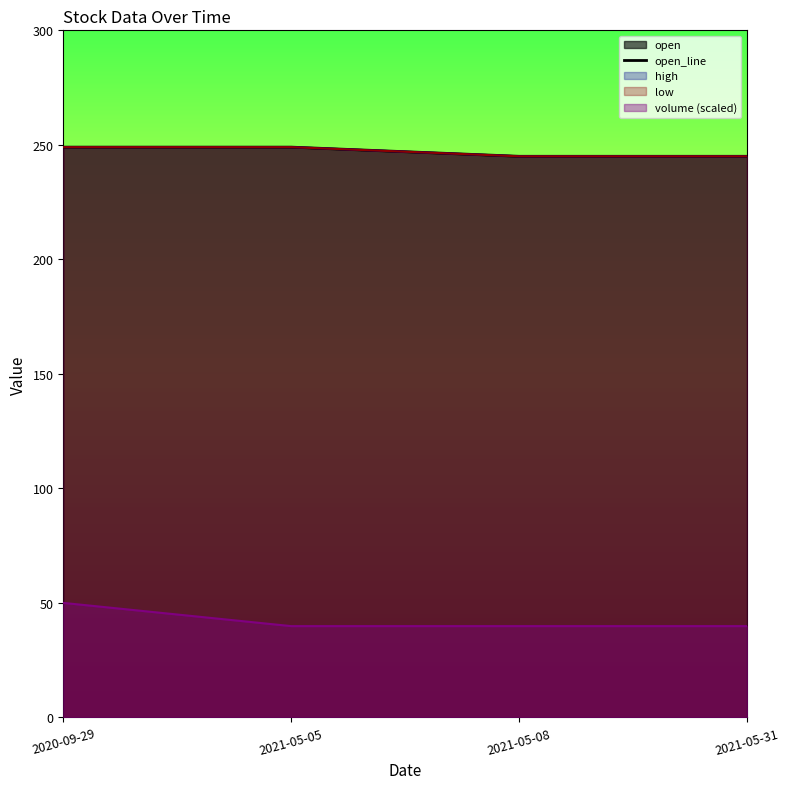

What is the label of the 2nd point from the left?

2021-05-05